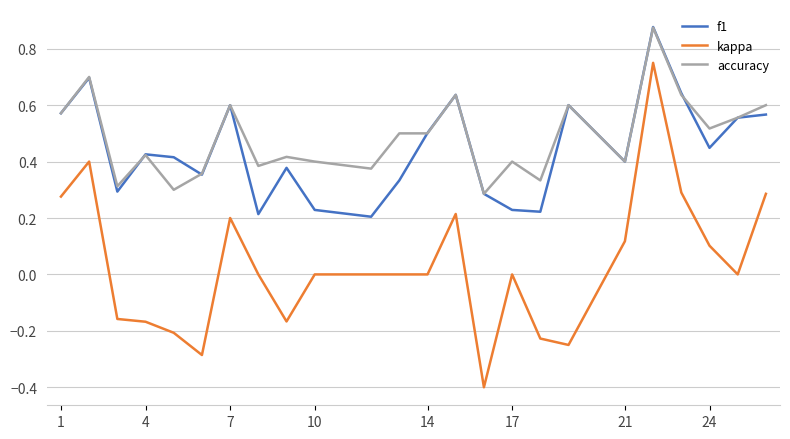

True or false: f1 and kappa intersect in this chart.

False